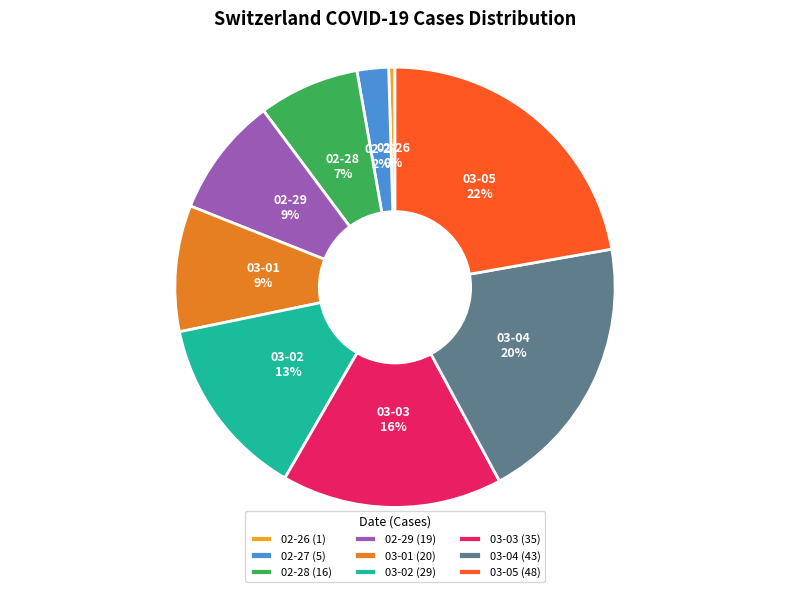

Is there a majority slice in this chart?

No